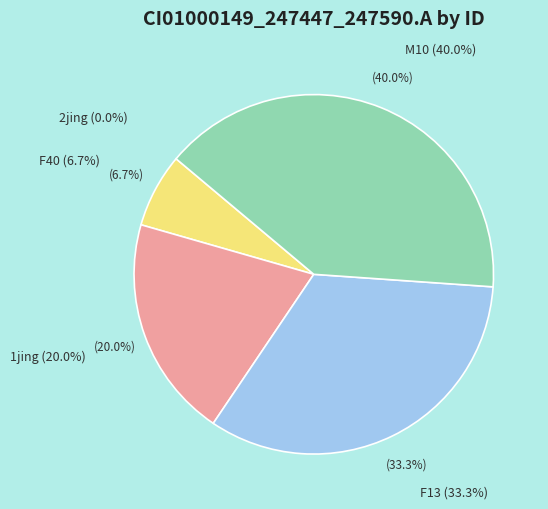

What is the largest slice in the pie chart?

M10